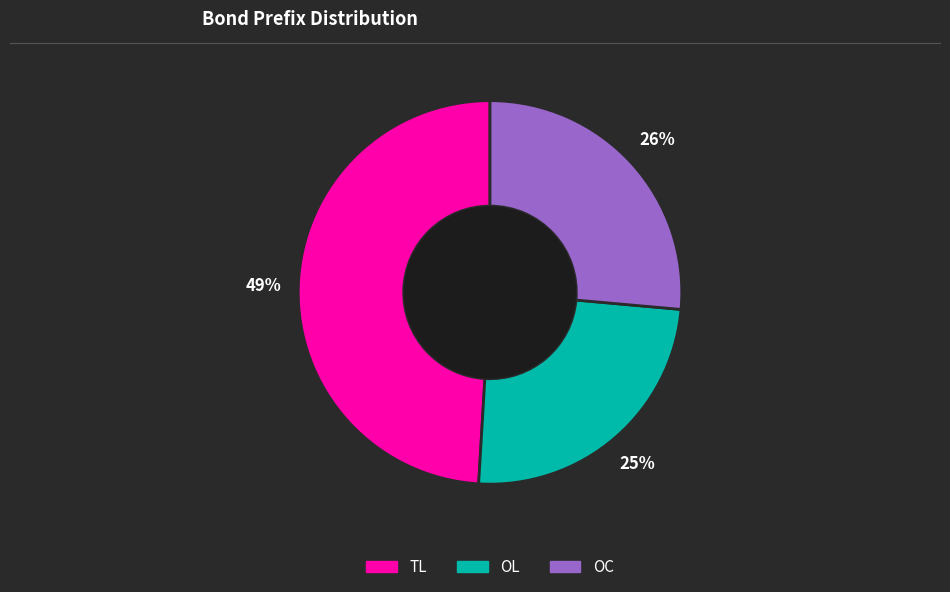

To the nearest percent, what portion does OC represent?

26%